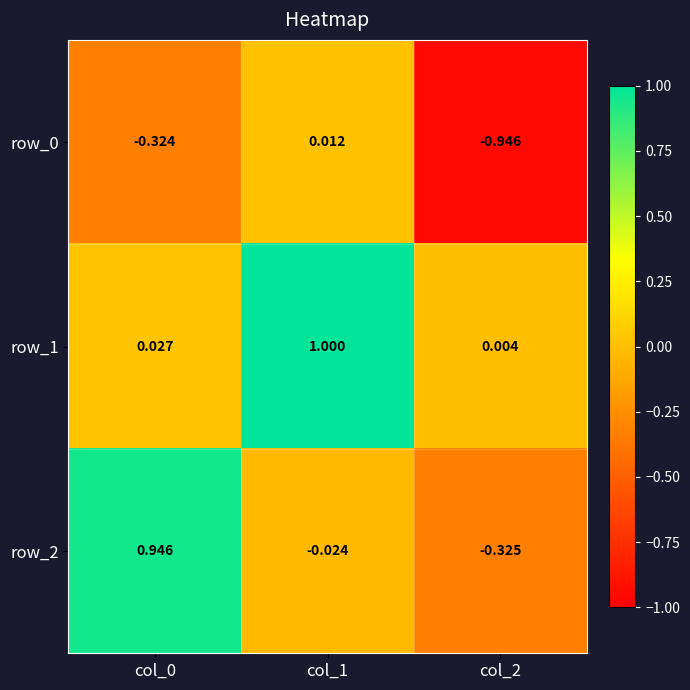

Where is row_0 nearest to the value 0?

col_1